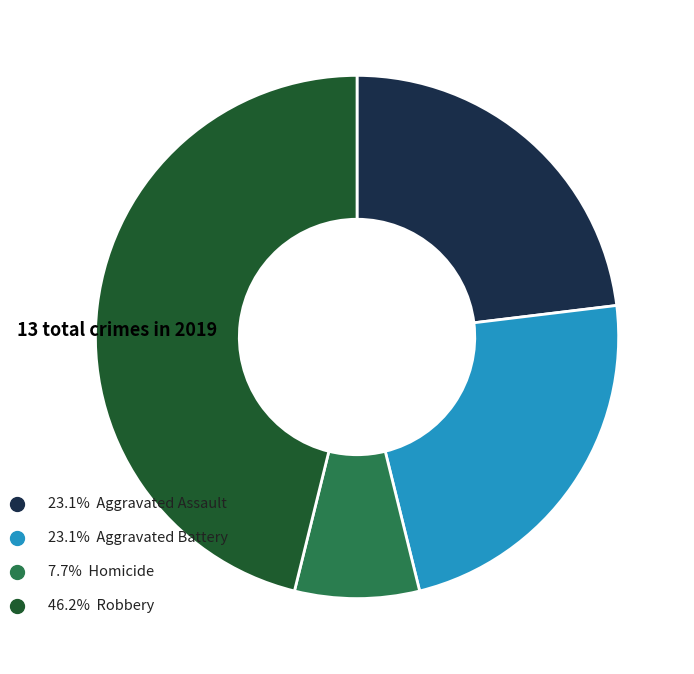

Combined, what portion of the pie is Aggravated Battery and Criminal Sexual Assault?

23.1%